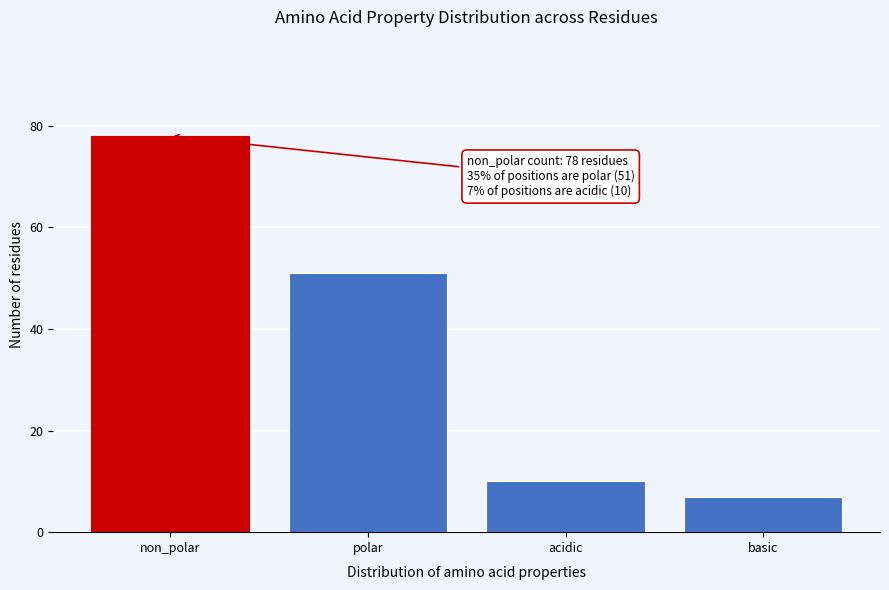

Reading right to left, list all the values displayed in this chart.

basic=7	acidic=10	polar=51	non_polar=78